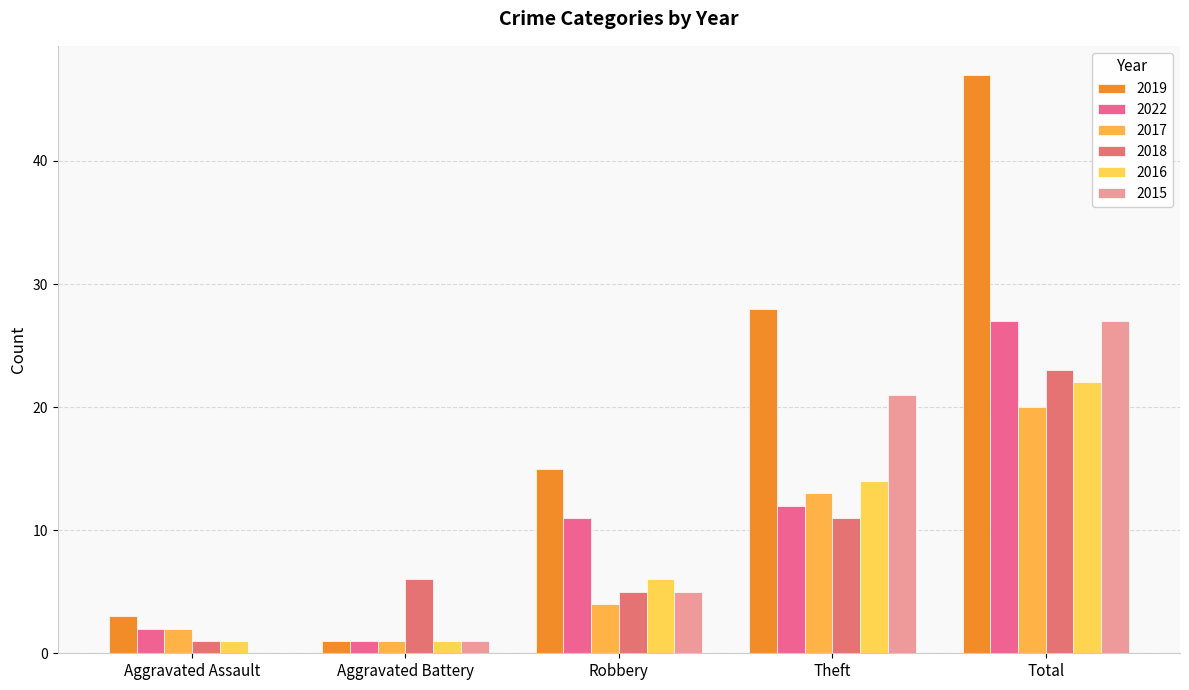

At how many categories does at least one series exceed 36?

1